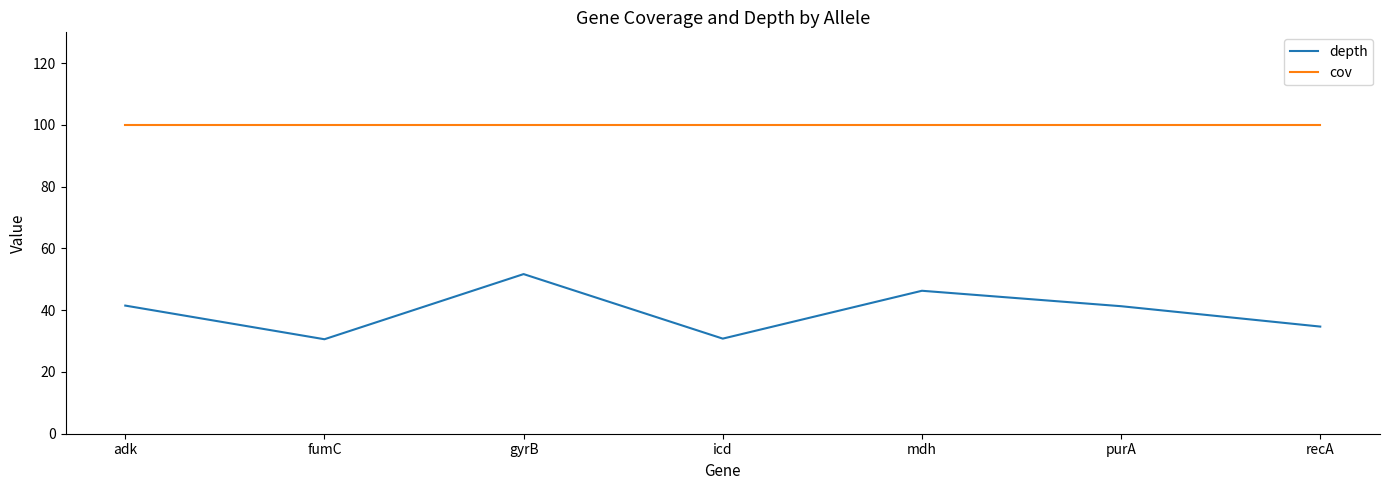

What position from the right is icd?

4